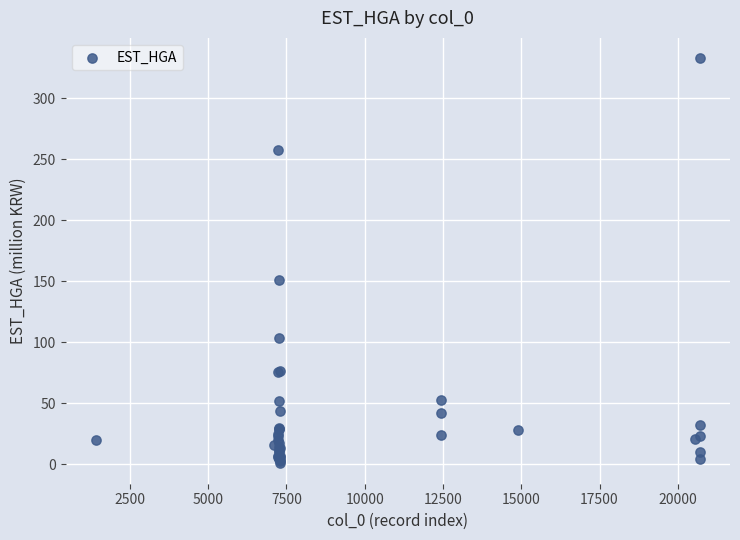

What Y value in the scatter plot is closest to 166?

151.0